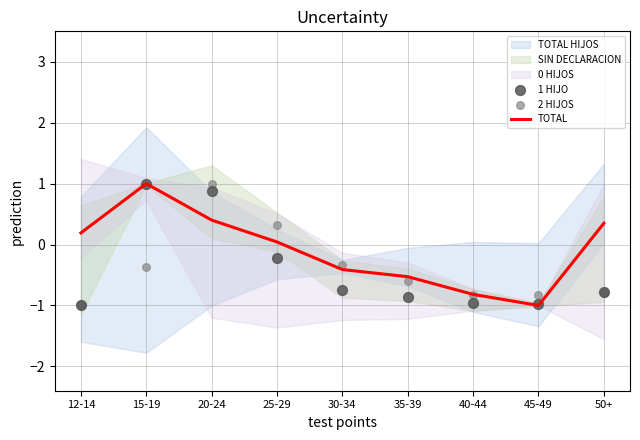

Which series has the largest total across all categories?

TOTAL